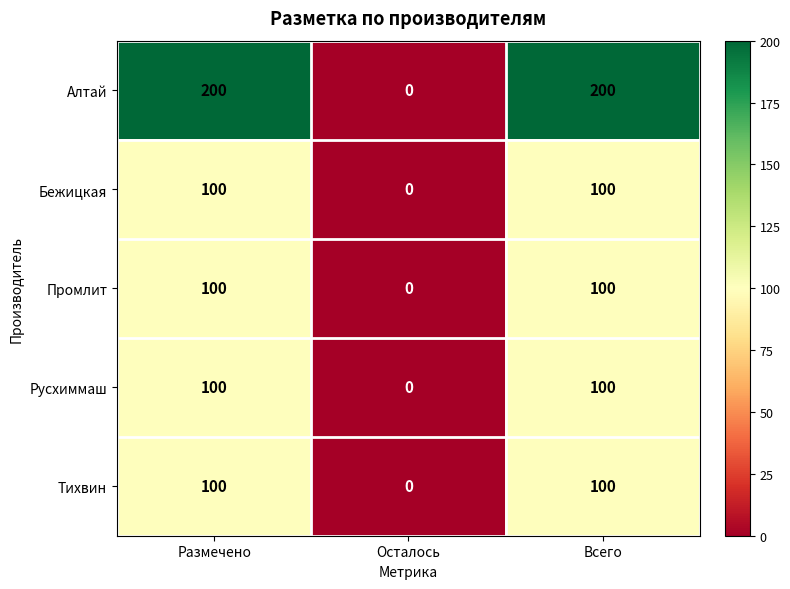

What is the spread (max minus min) of values at Всего?

100